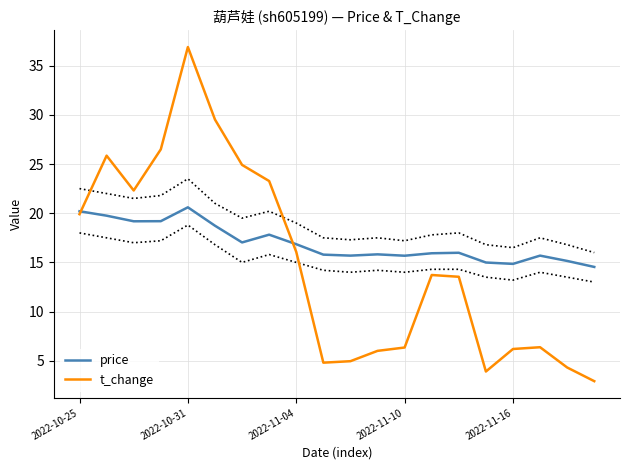

What is the lowest value of the price series?

14.5